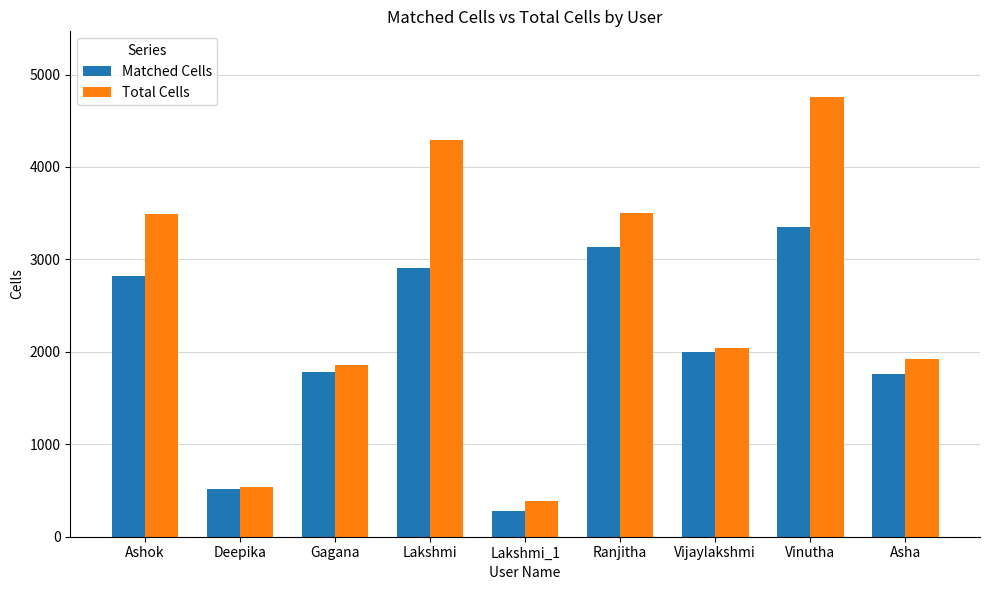

Which series has the largest total across all categories?

Total Cells